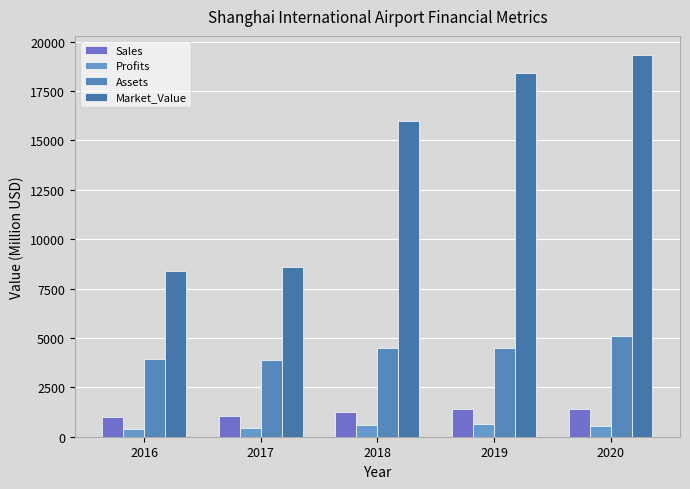

At 2019, list the series in order from largest to smallest.

Market_Value, Assets, Sales, Profits